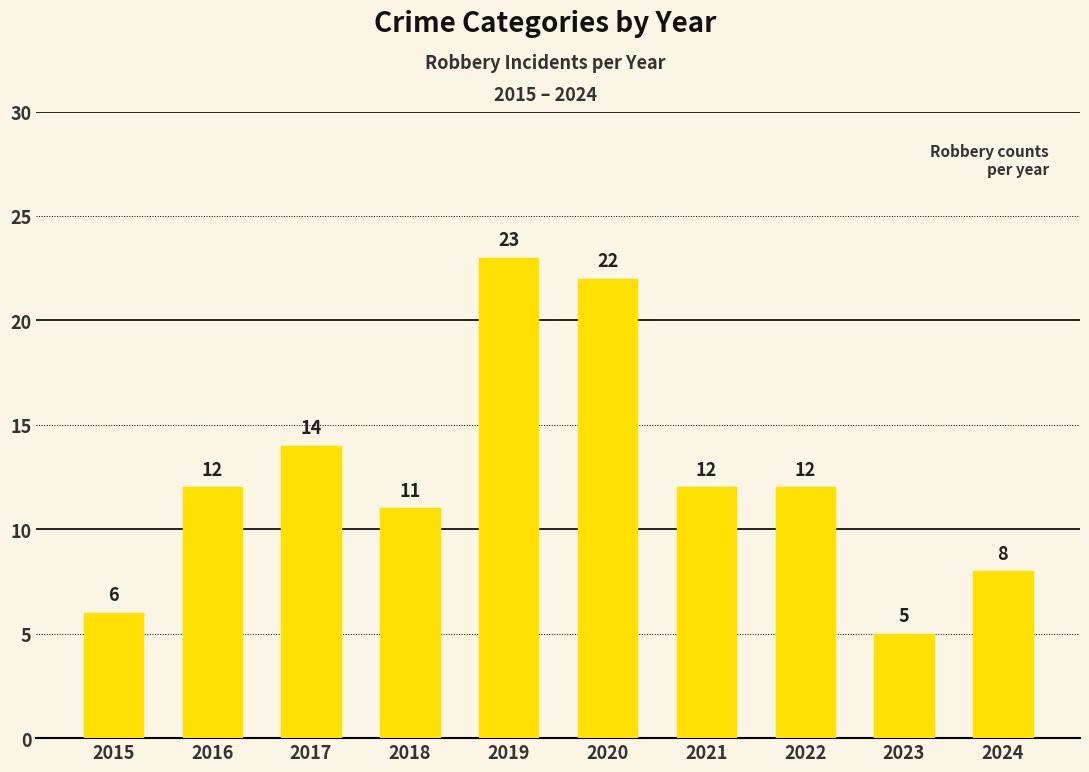

The value at 2024 is 2. True or false?

False